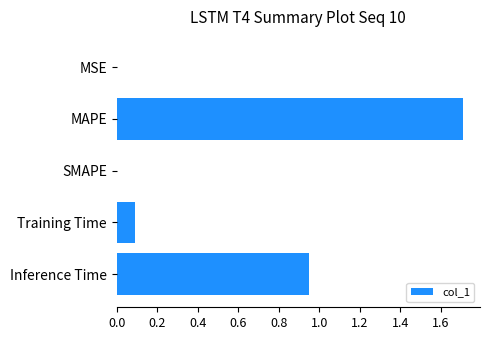

What is the approximate value at MAPE?

1.7